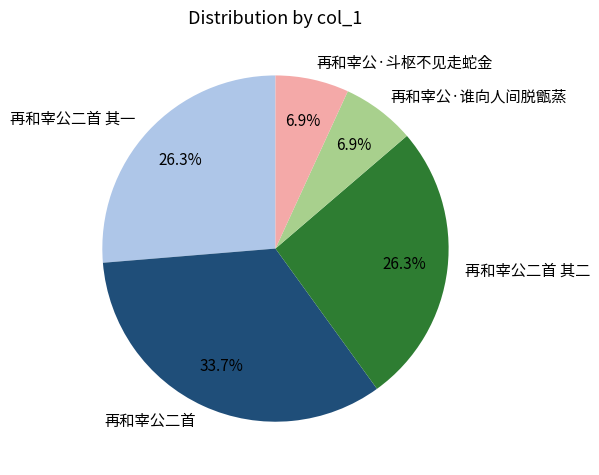

Is 再和宰公·斗枢不见走蛇金 the majority of the pie?

No